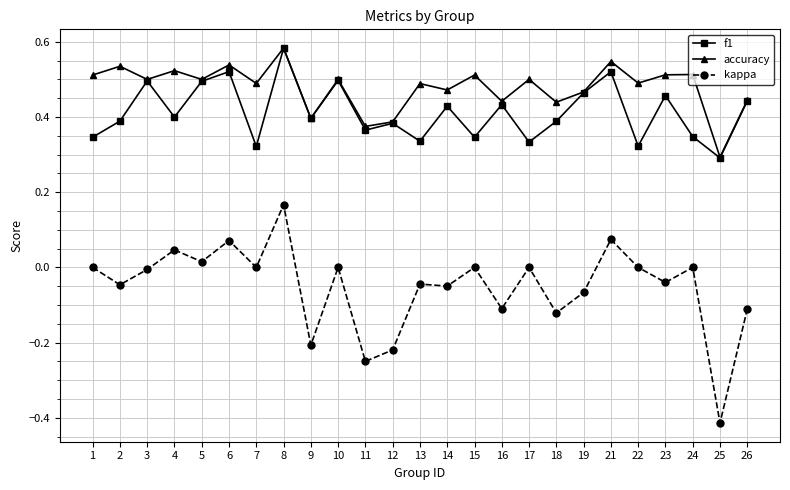

The f1 series shows 0.7 at 5. True or false?

False